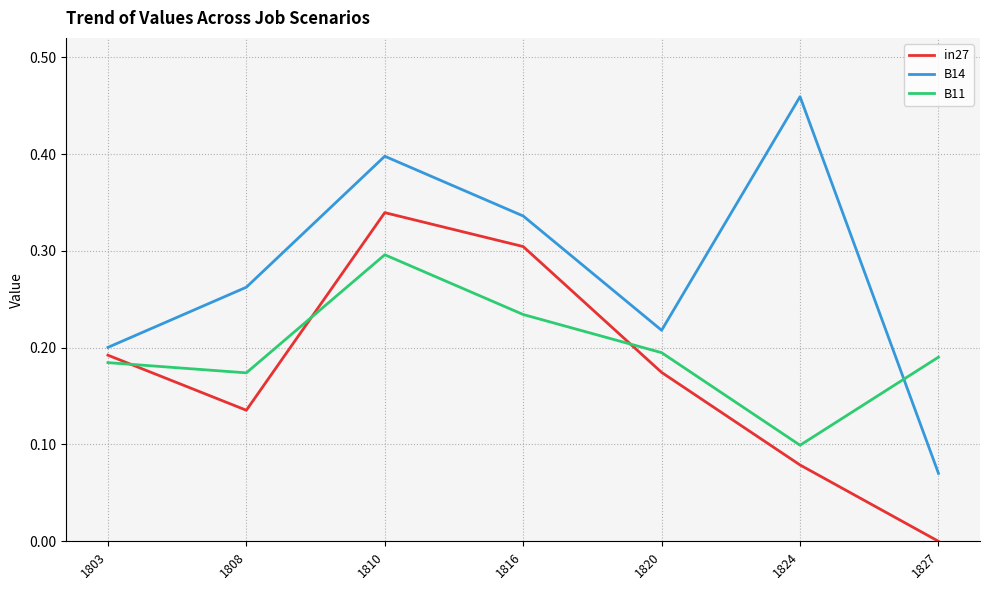

How many intersections are there between B11 and B14?

1